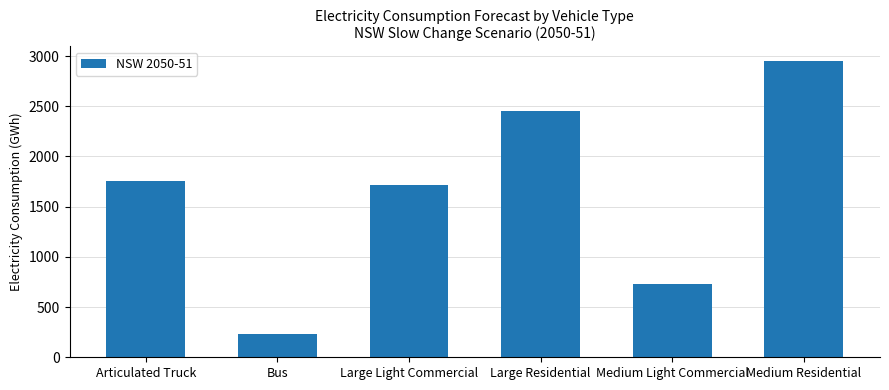

What is the value of the 5th bar from the left?

727